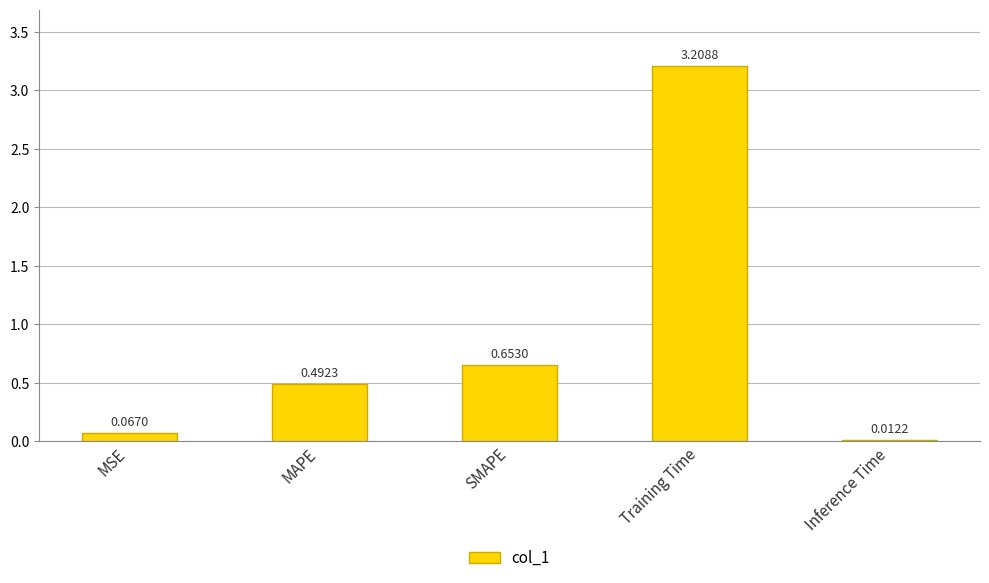

What is the change in value from SMAPE to Training Time?

+2.6